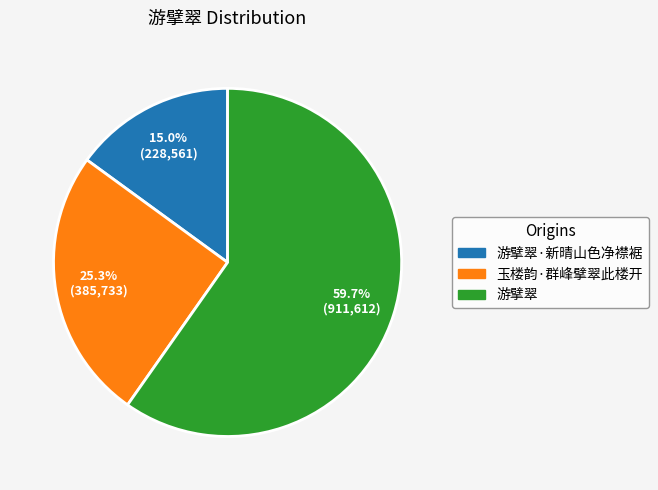

Which slice is the largest?

游擘翠